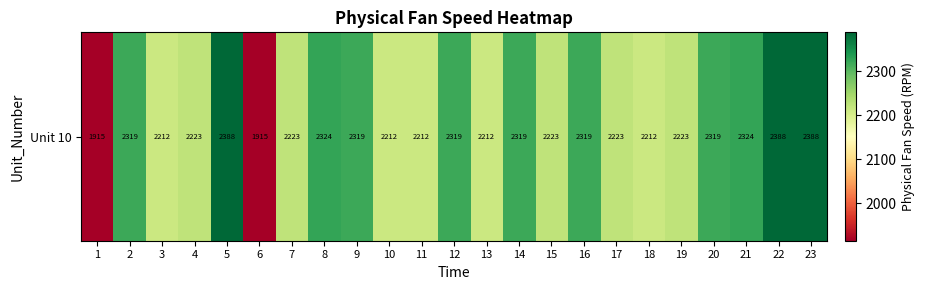

Between 2 and 11, which is larger?

2